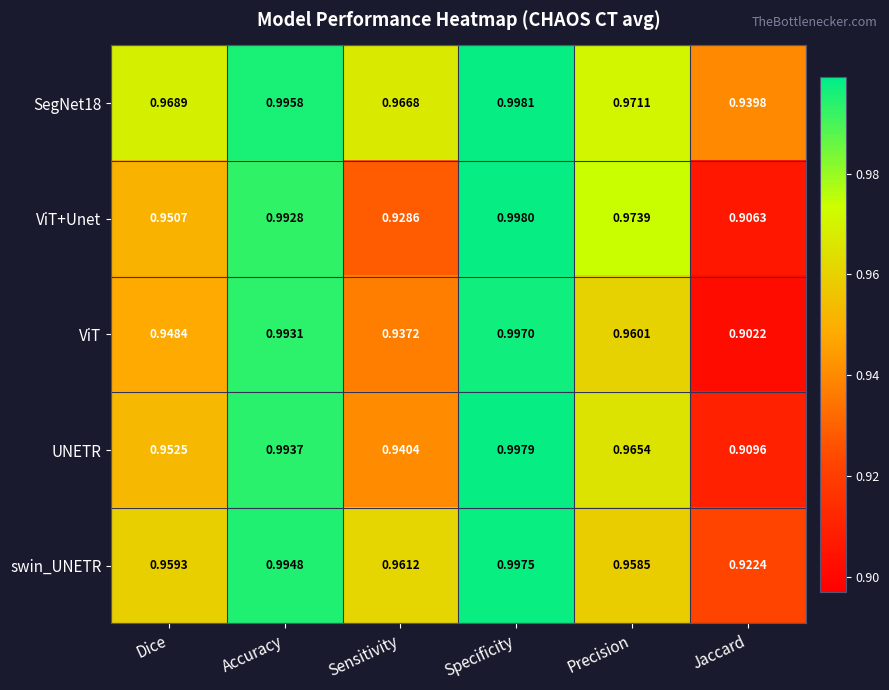

How many series are shown in this chart?

5